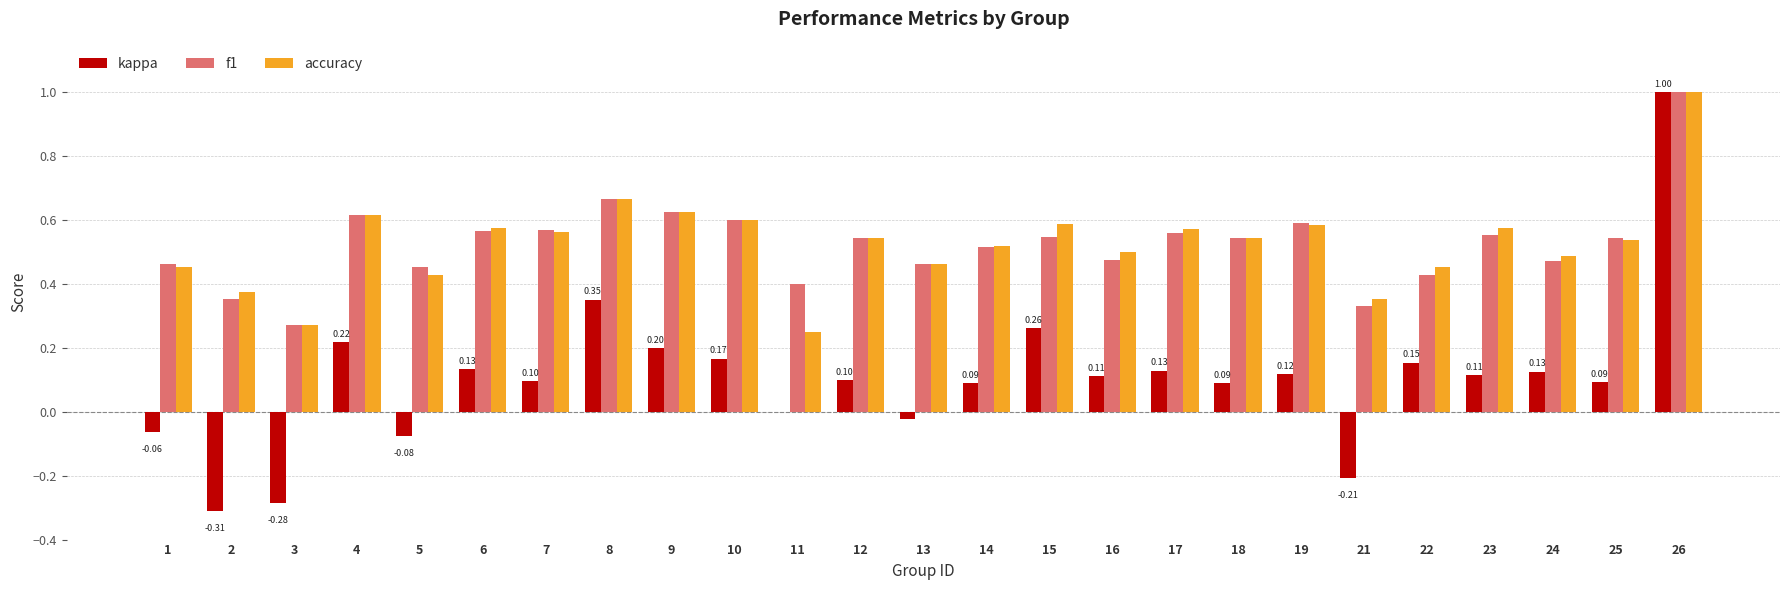

Count the accuracy values in the range 0 to 1.

25